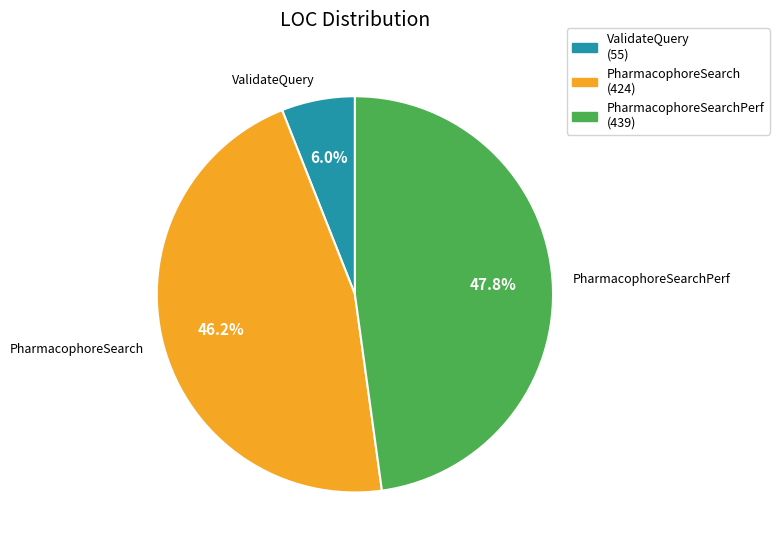

To the nearest percent, what is the average slice percentage?

33%